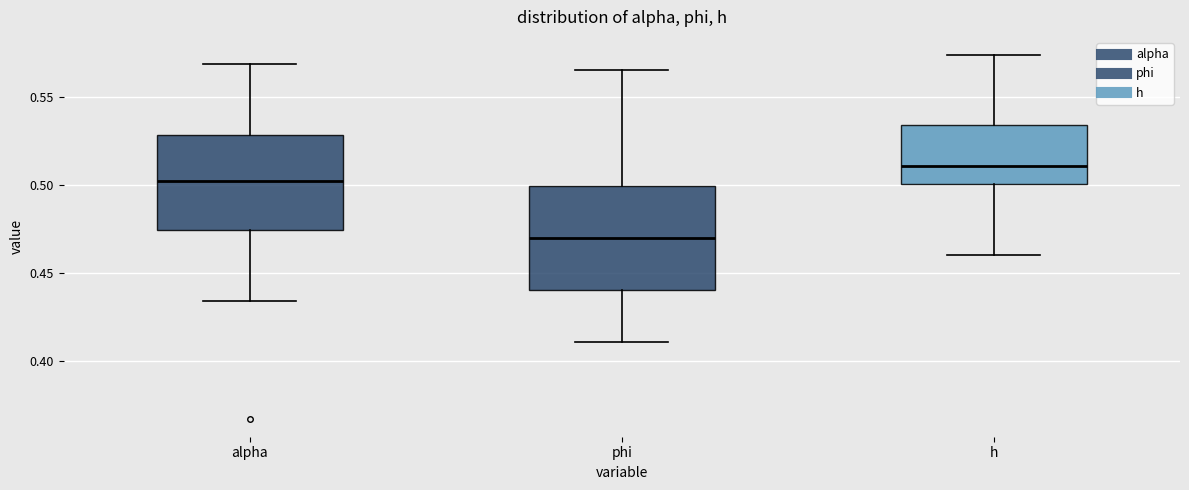

Where is the upper edge of the box for h on the y-axis? The values are not printed on the chart, so give them approximately, as read against the axis.

0.535